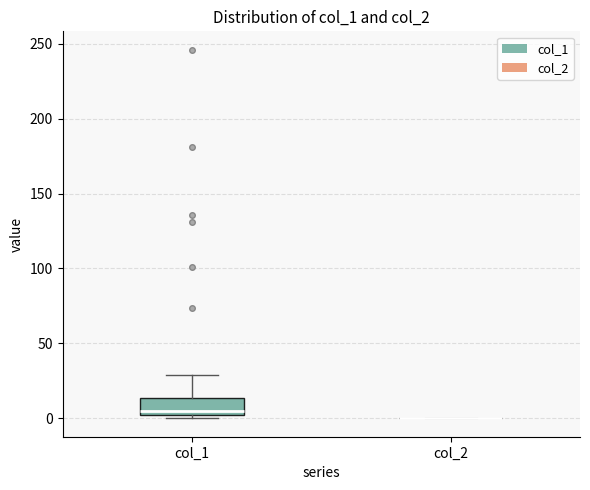

Which box is the tallest, from its lower edge to its upper edge?

col_1